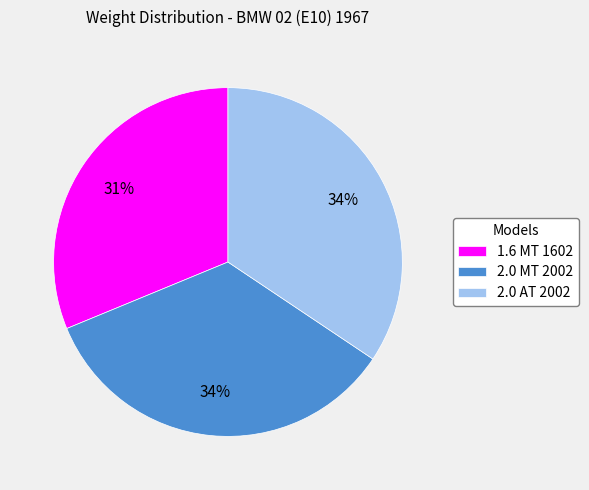

What percentage is the 2.0 MT 2002 slice, to the nearest percent?

34%